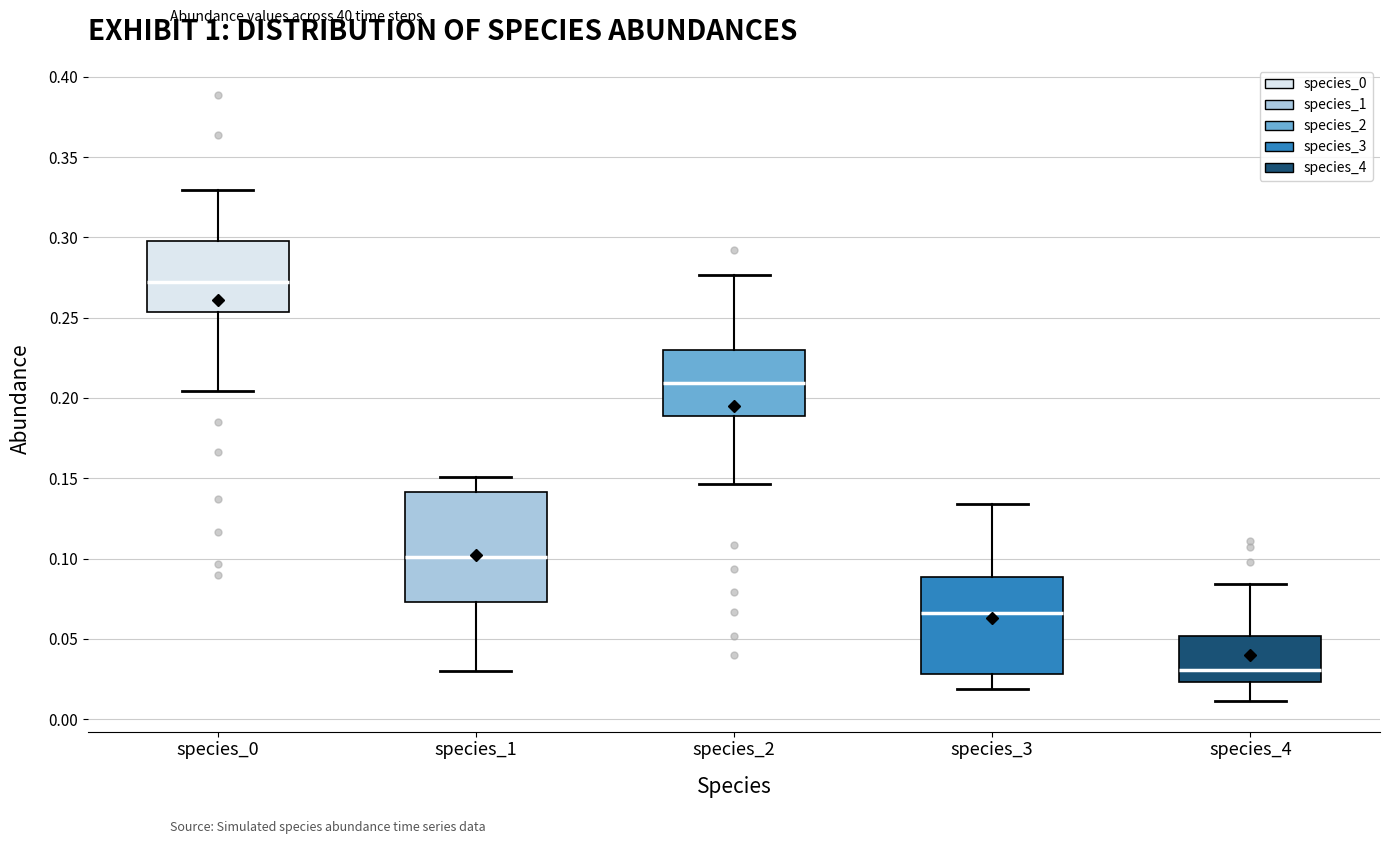

Which box has the lowest median line?

species_4